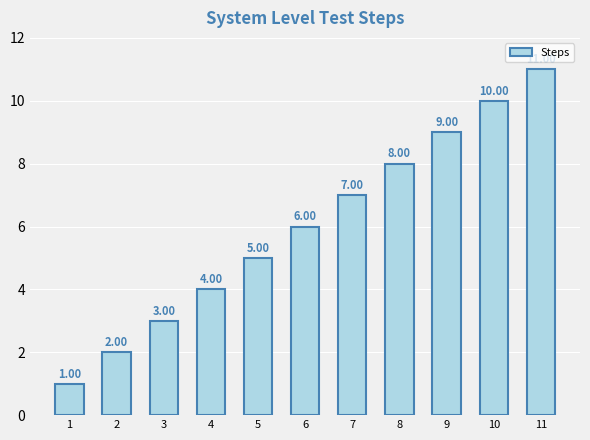

What value does the data have at 11?

11